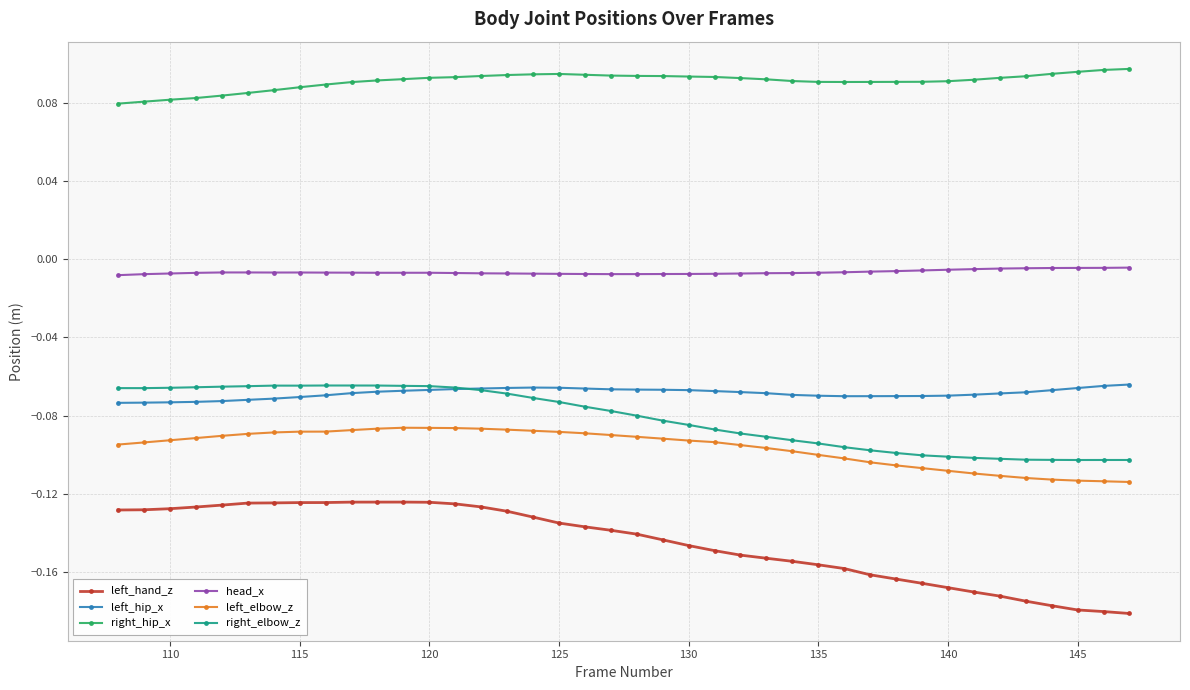

At how many categories does at least one series exceed 0?

40